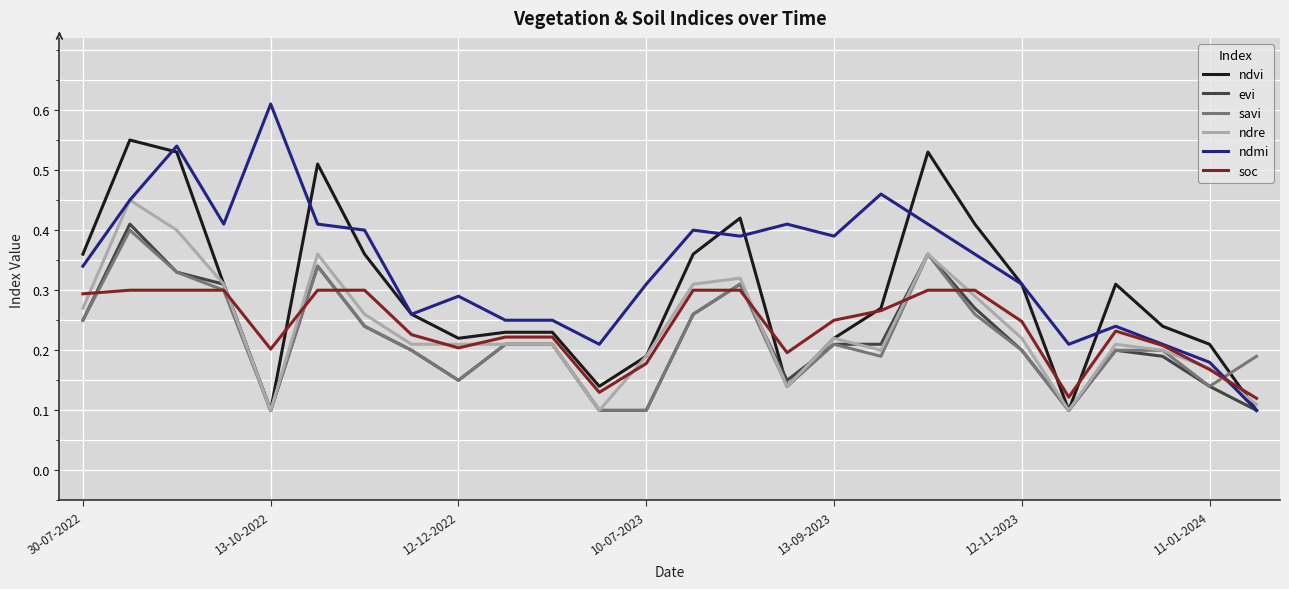

What are all the series names shown in the legend?

ndvi, evi, savi, ndre, ndmi, soc